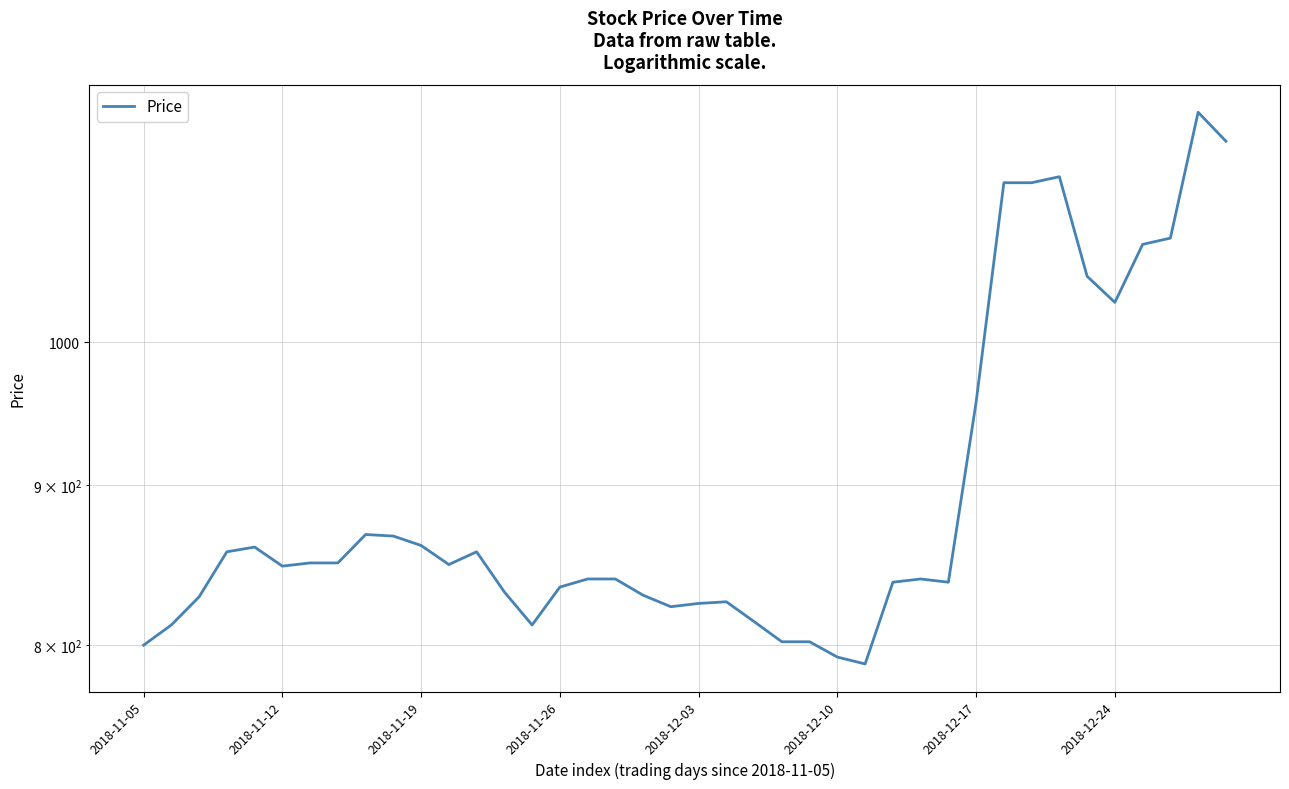

The chart shows a value of 1448 at 21. True or false?

False